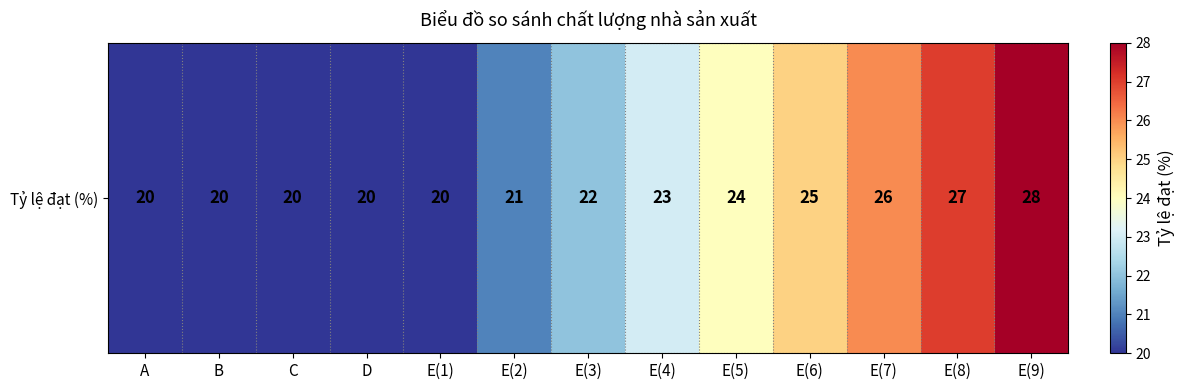

Is it true that the value at E(6) is 8?

False